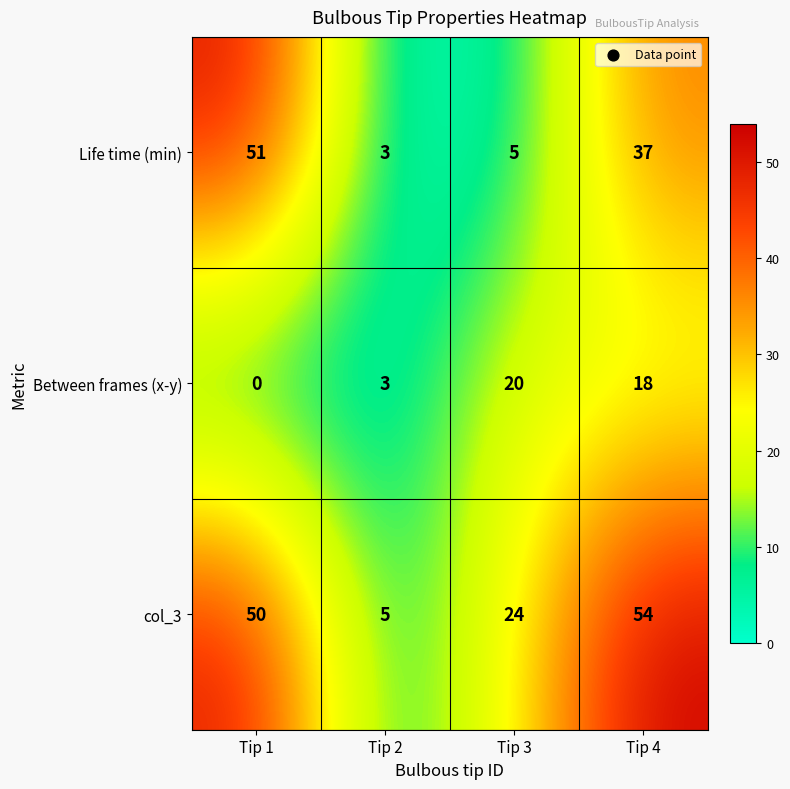

Rank the series by their maximum value, from lowest to highest.

Between frames (x-y), Life time (min), col_3